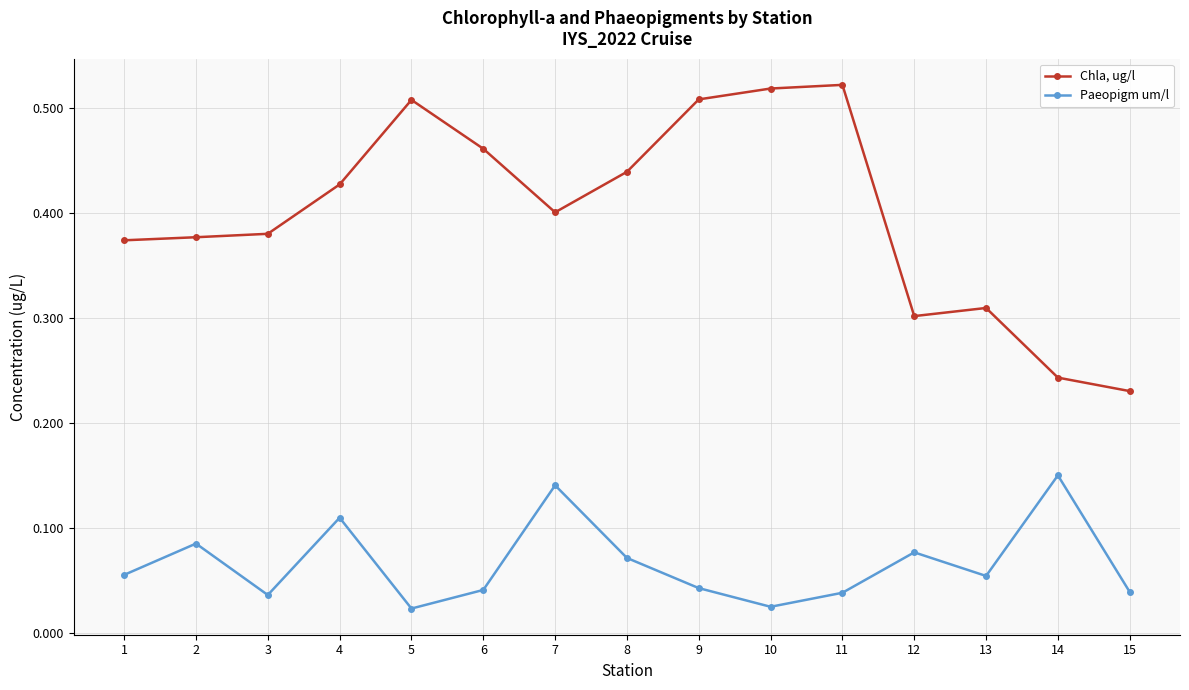

How many Paeopigm um/l values are between 0 and 1?

15